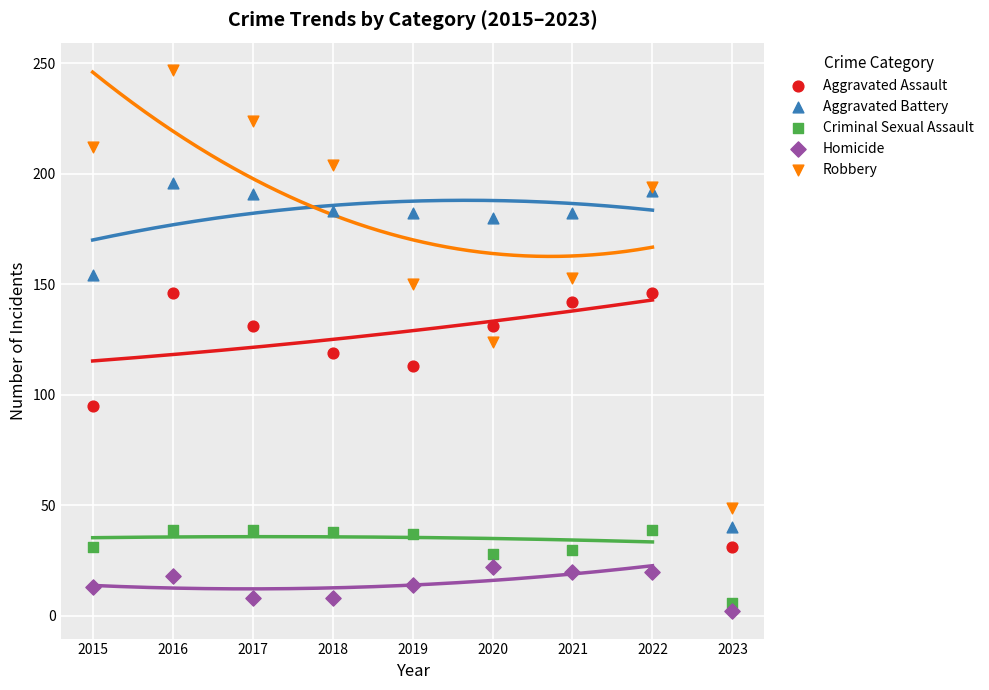

What is the X range (max minus min) for the scatter plot?

8